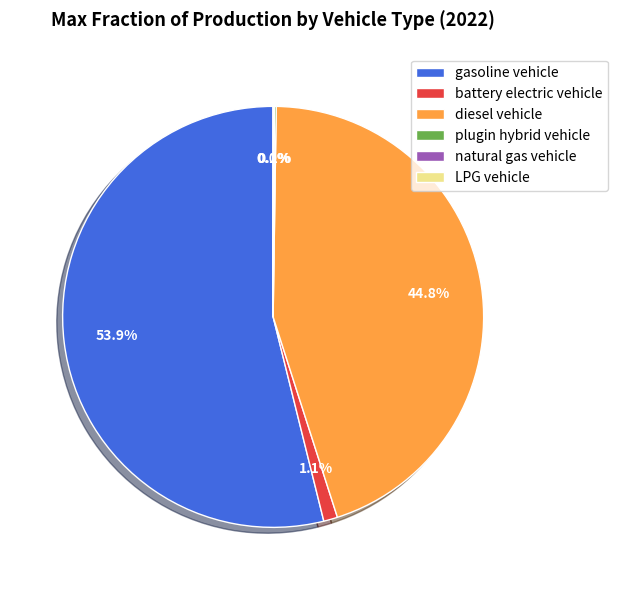

Which slice represents more than half of the pie?

gasoline vehicle